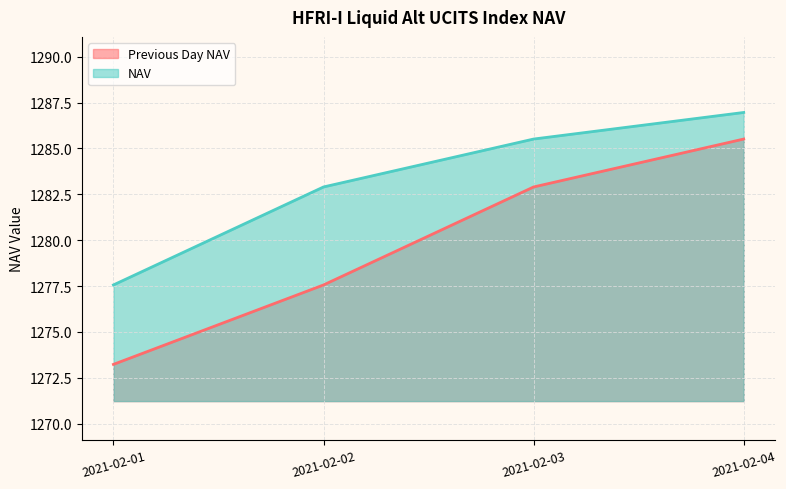

True or false: Previous Day NAV and NAV intersect in this chart.

False